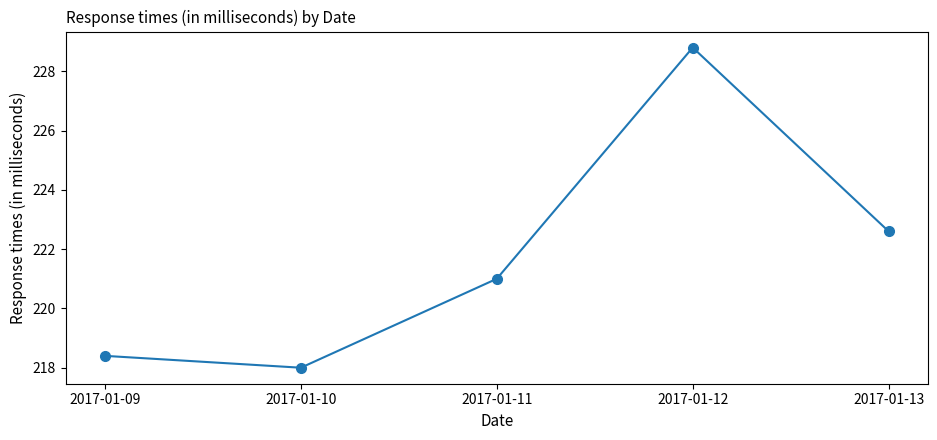

The chart shows a value of 222.6 at 2017-01-13. True or false?

True